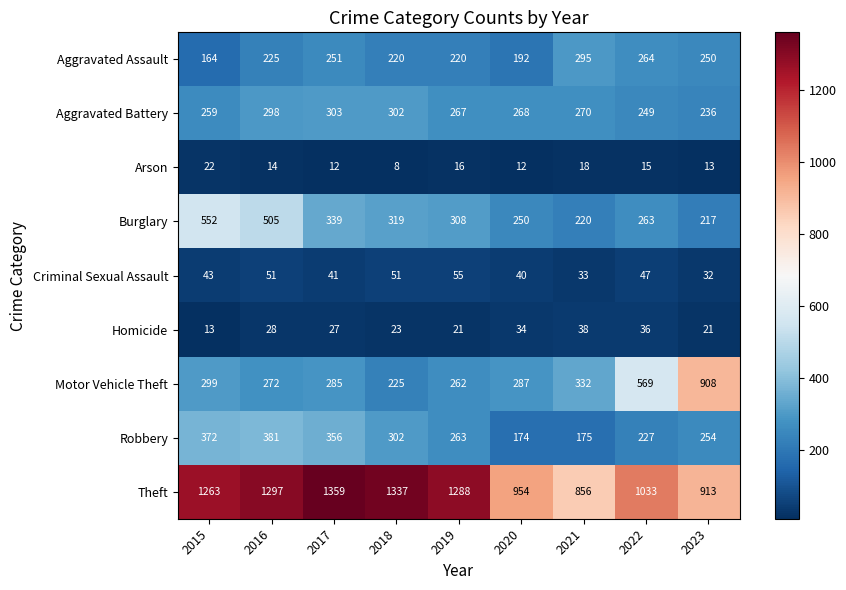

The Robbery series shows 174 at 2020. True or false?

True